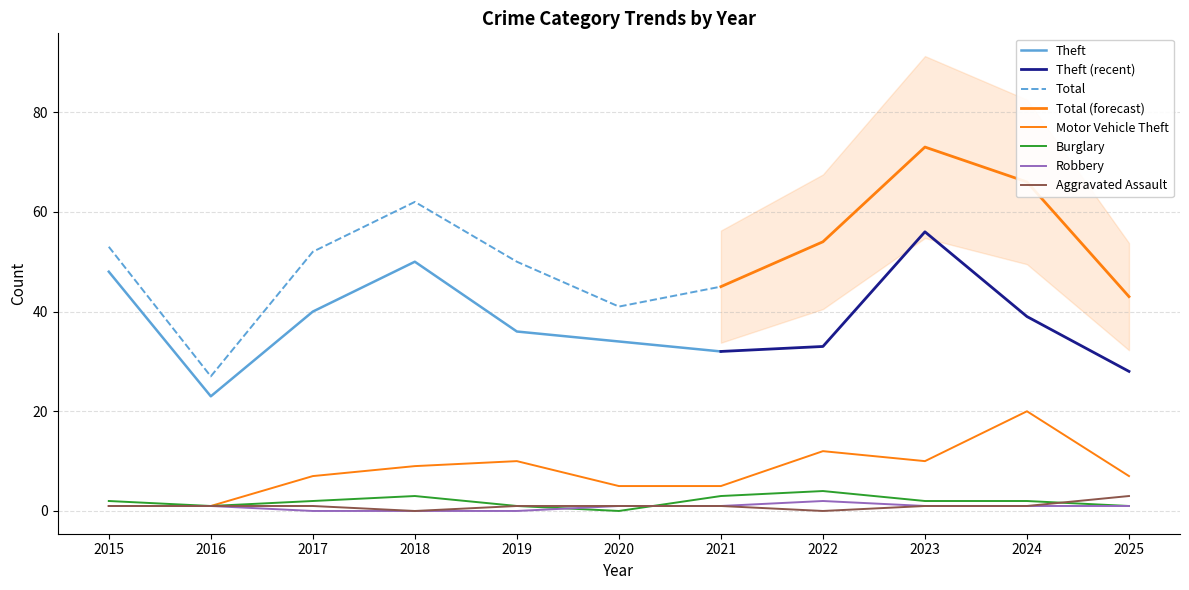

True or false: Motor Vehicle Theft and Burglary intersect in this chart.

False